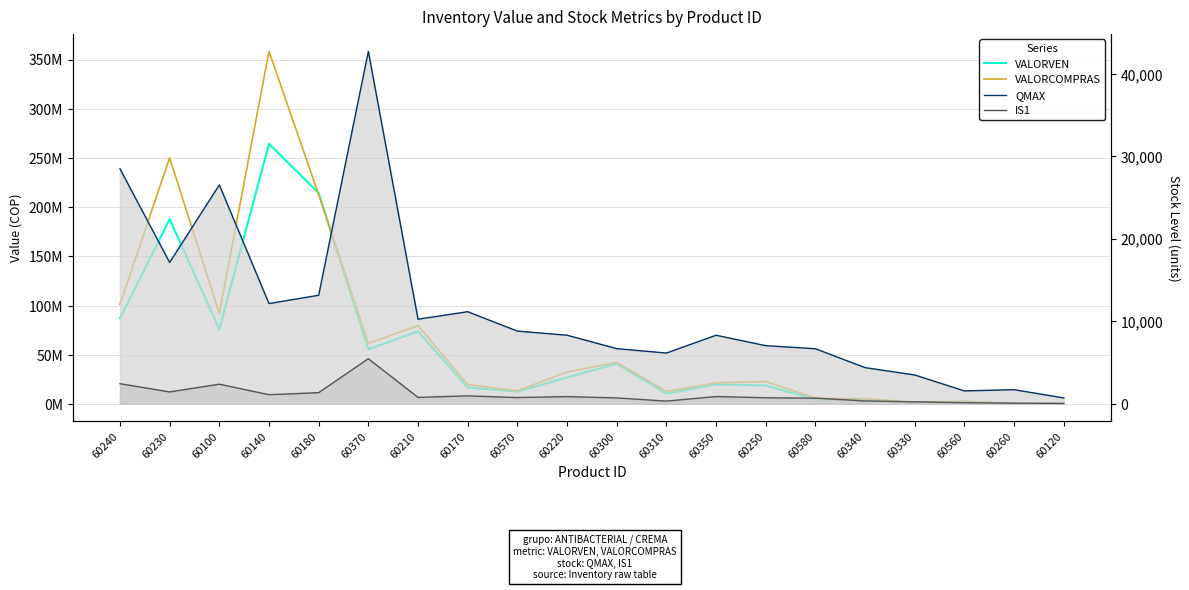

List the labels in order of VALORCOMPRAS value, largest first.

60140, 60230, 60180, 60240, 60100, 60210, 60370, 60300, 60220, 60250, 60350, 60170, 60570, 60310, 60580, 60340, 60560, 60330, 60120, 60260